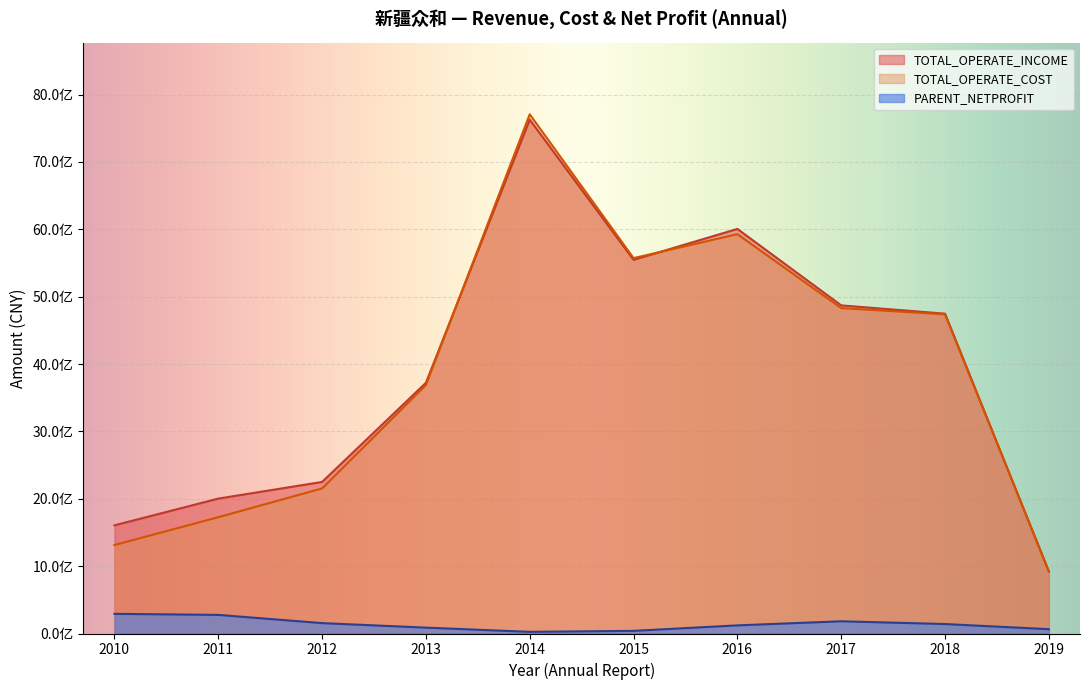

Does the chart display data point markers on the line(s)?

No